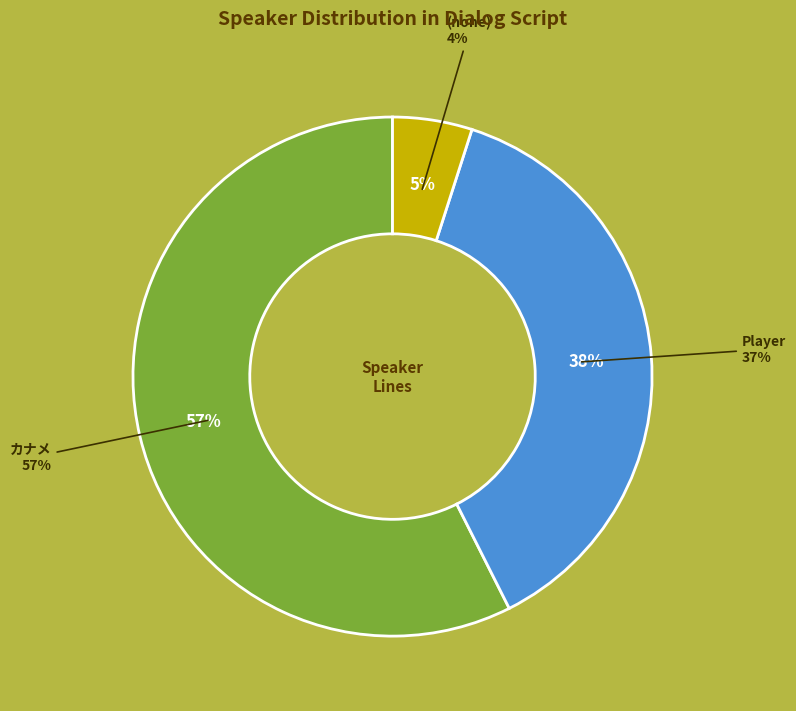

What percentage is the Player slice, to the nearest percent?

38%